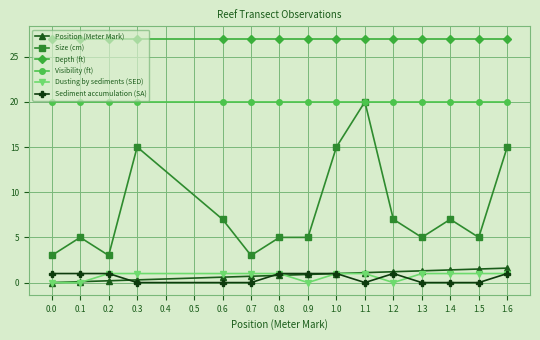

What is the difference between the highest and lowest values at 0.6?

27.0